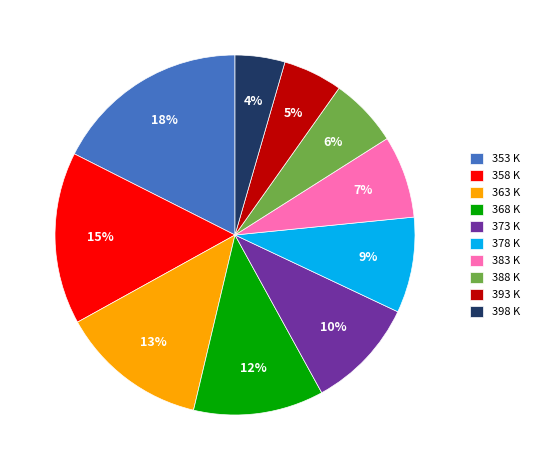

Is the sum of 378 K and 383 K greater than half?

No